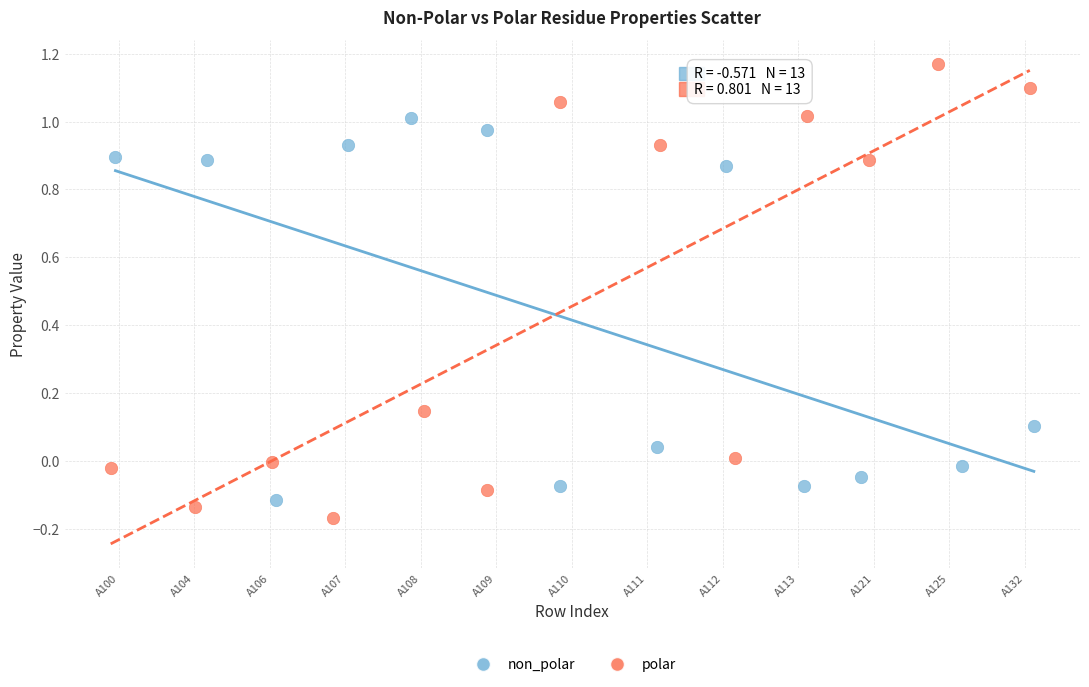

What are all the series names shown in the legend?

non_polar, polar